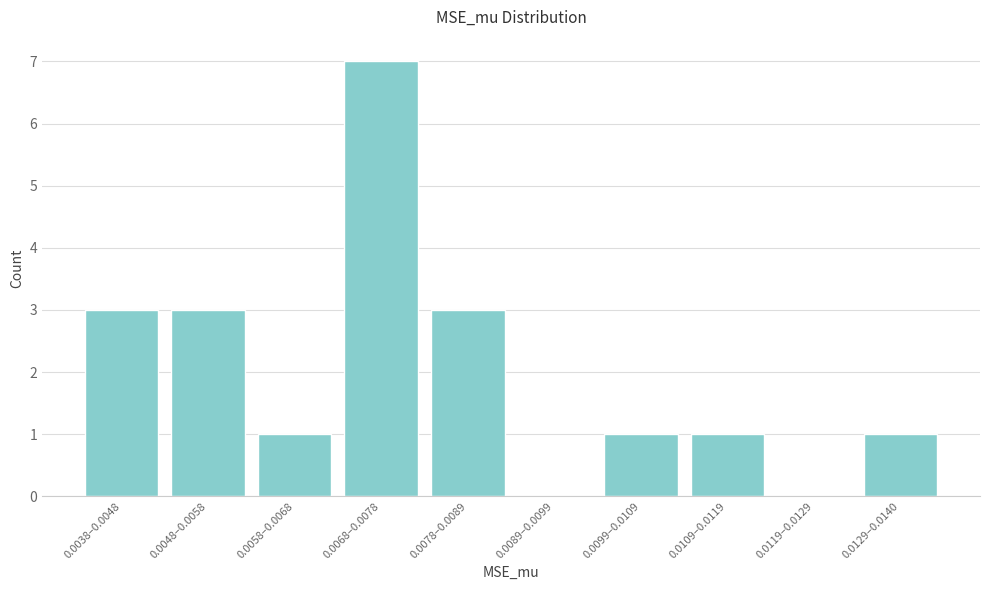

Reading left to right, extract all data points from this chart.

0.0038–0.0048=3	0.0048–0.0058=3	0.0058–0.0068=1	0.0068–0.0078=7	0.0078–0.0089=3	0.0089–0.0099=0	0.0099–0.0109=1	0.0109–0.0119=1	0.0119–0.0129=0	0.0129–0.0140=1